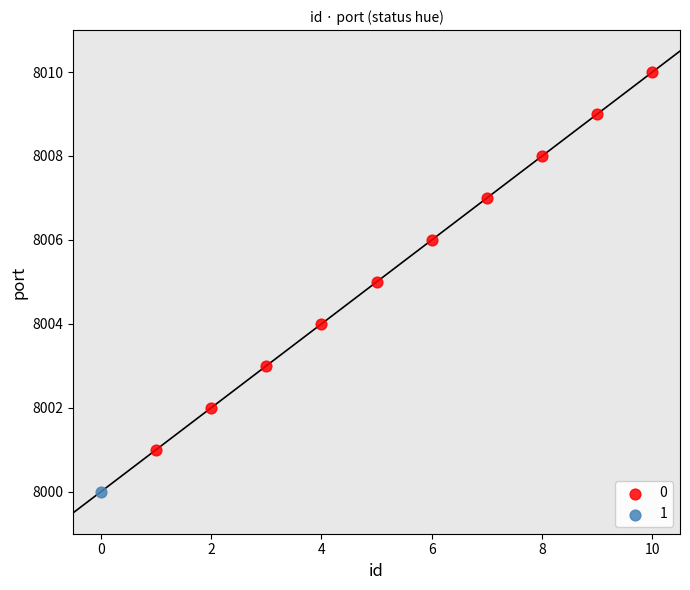

What are all the series names shown in the legend?

0, 1